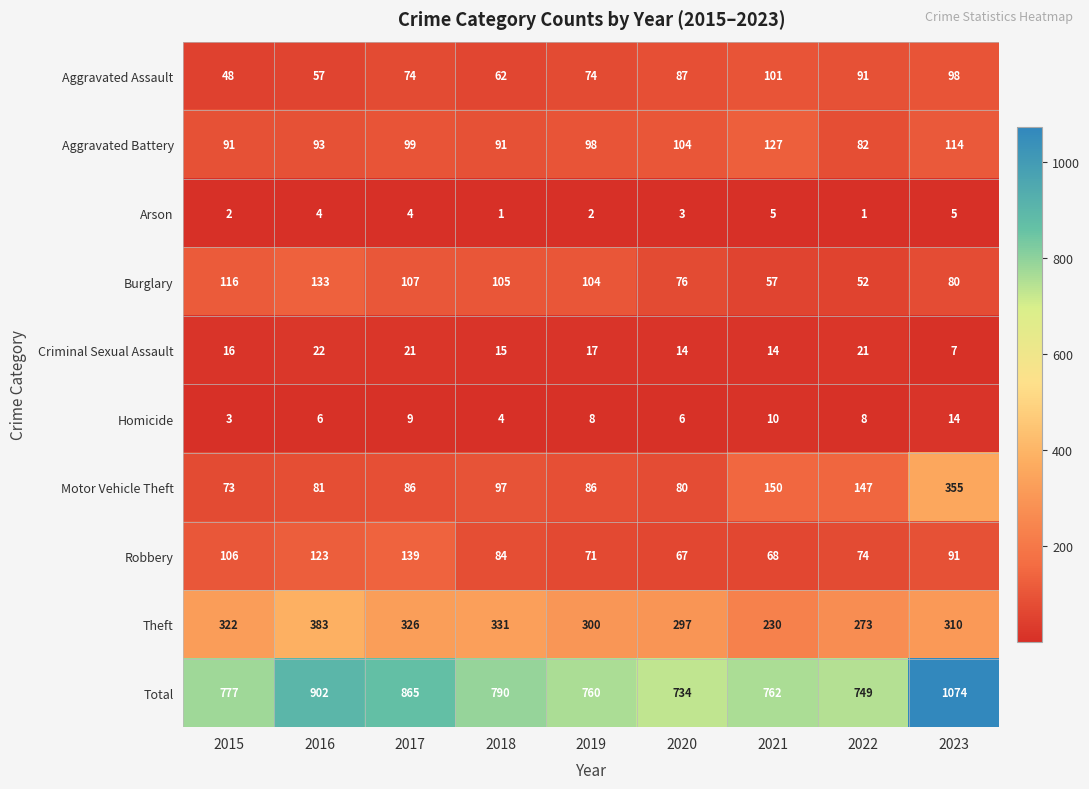

What is the greatest value displayed?

1074